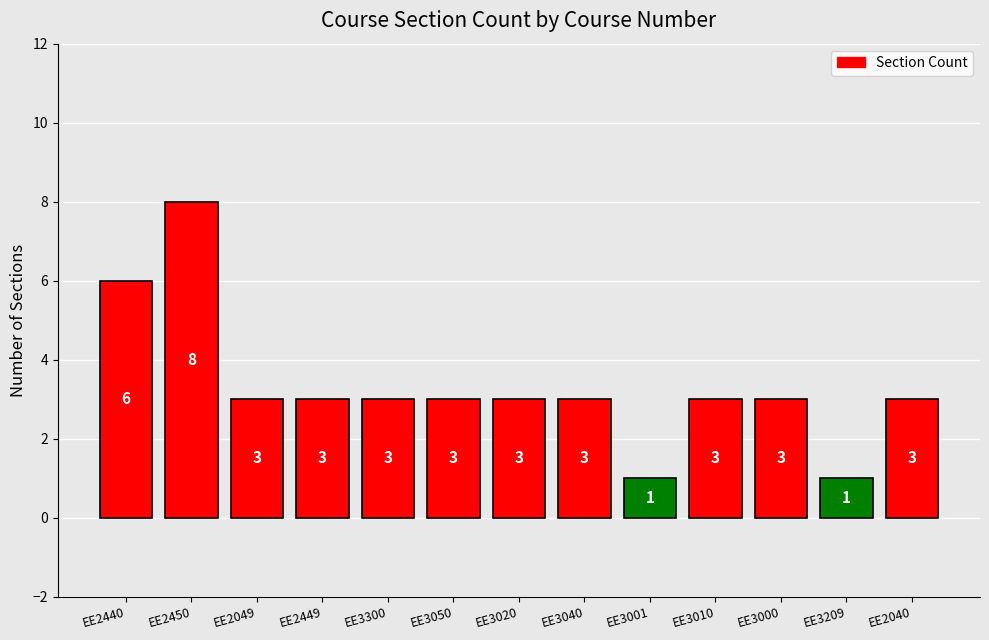

What is the value of the 6th bar from the left?

3